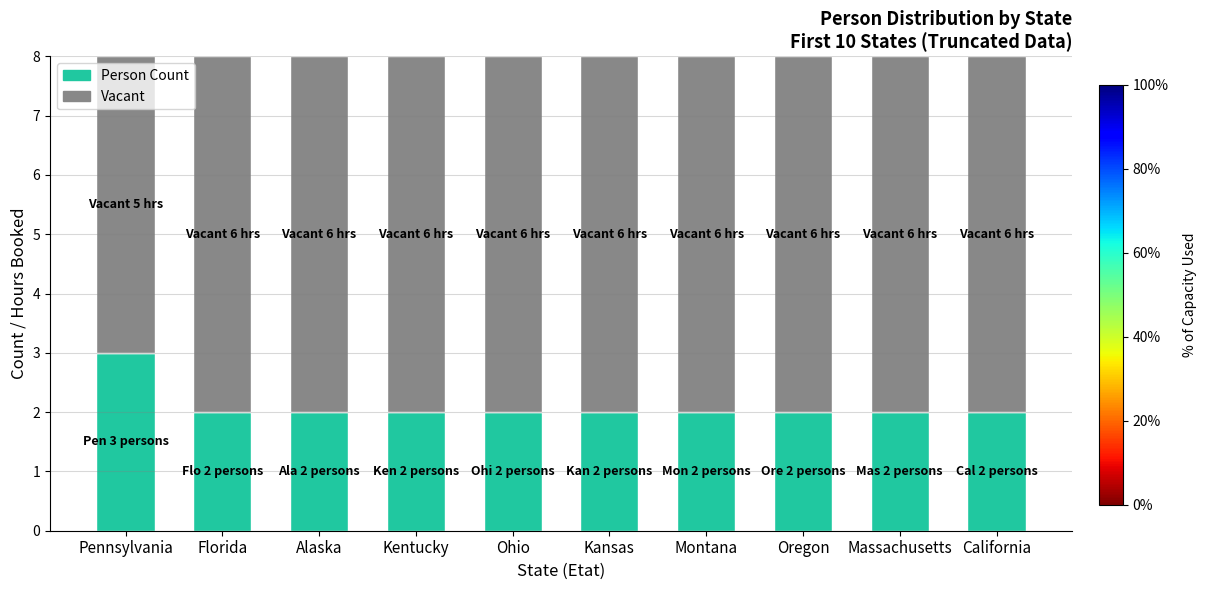

What is the highest value of the Person Count series?

3